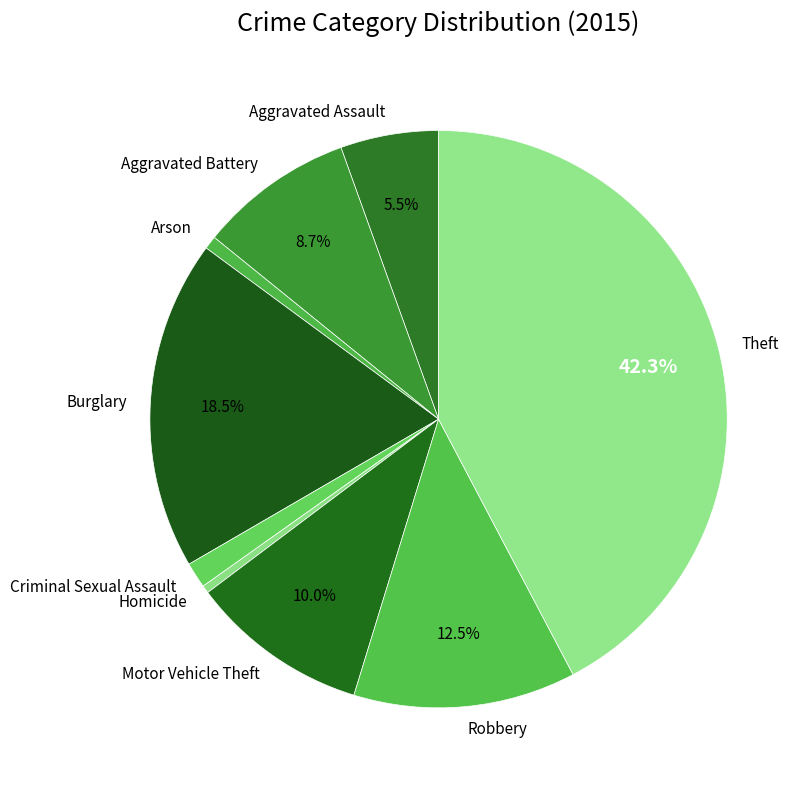

Is there a majority slice in this chart?

No